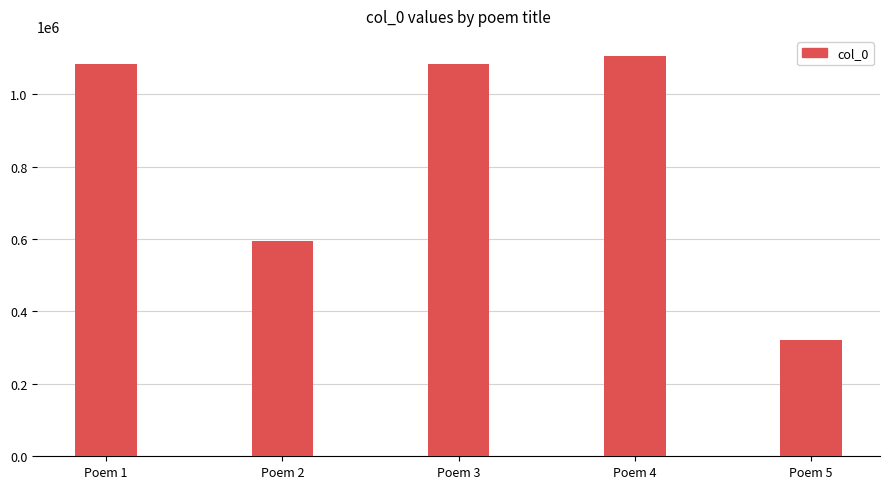

What is the sum of all values?

4191821